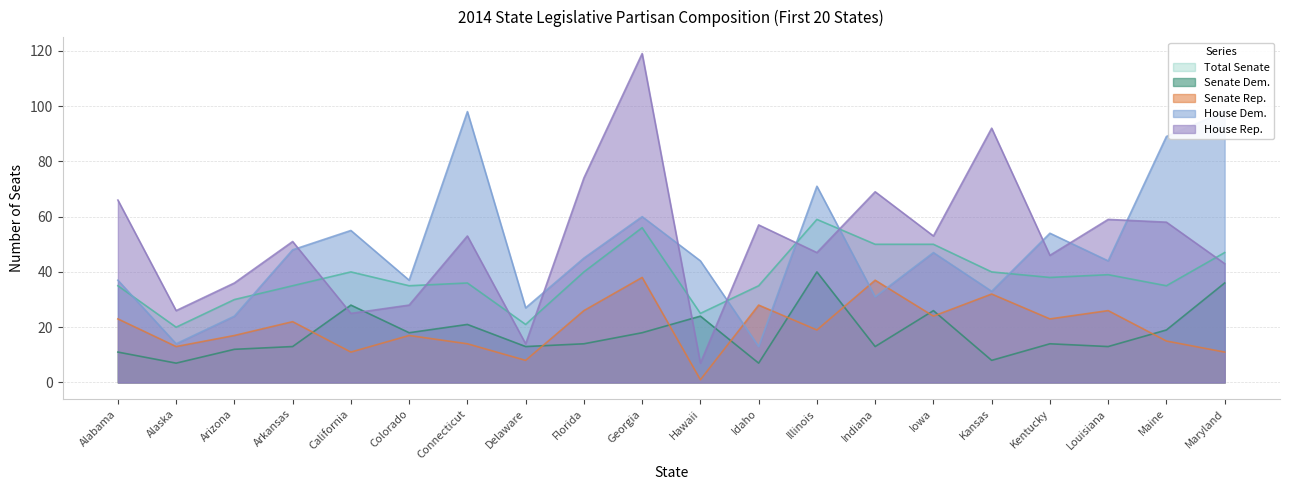

What is the label of the 5th point from the right?

Kansas